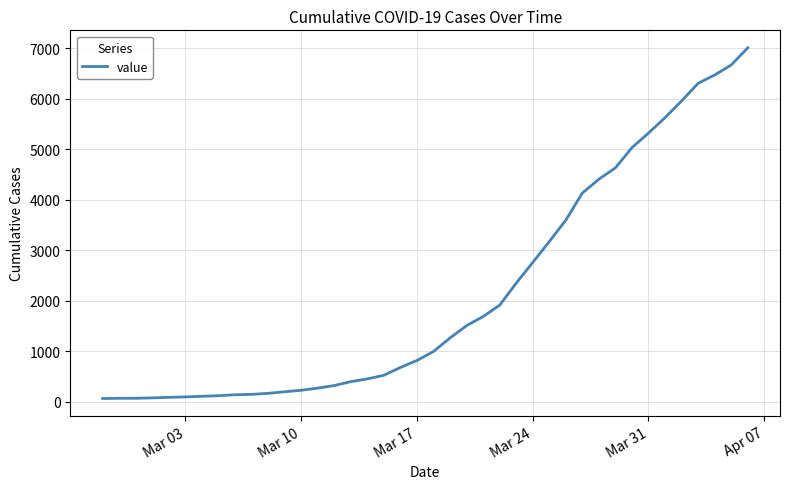

What is the greatest value displayed?

7003